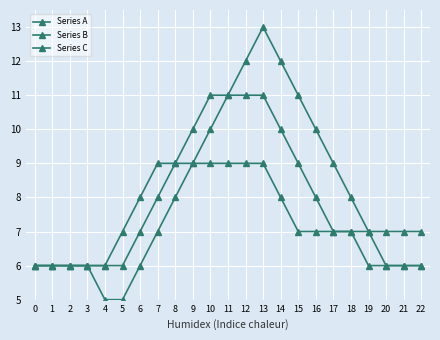

Where is Series B nearest to the value 8?

7